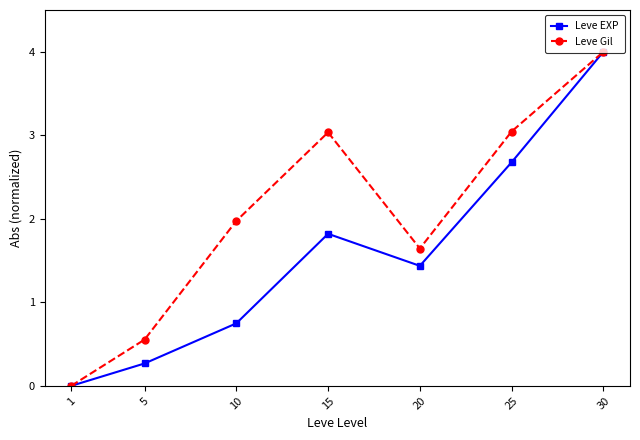

Rank the series at 25 from highest to lowest value.

Leve Gil, Leve EXP